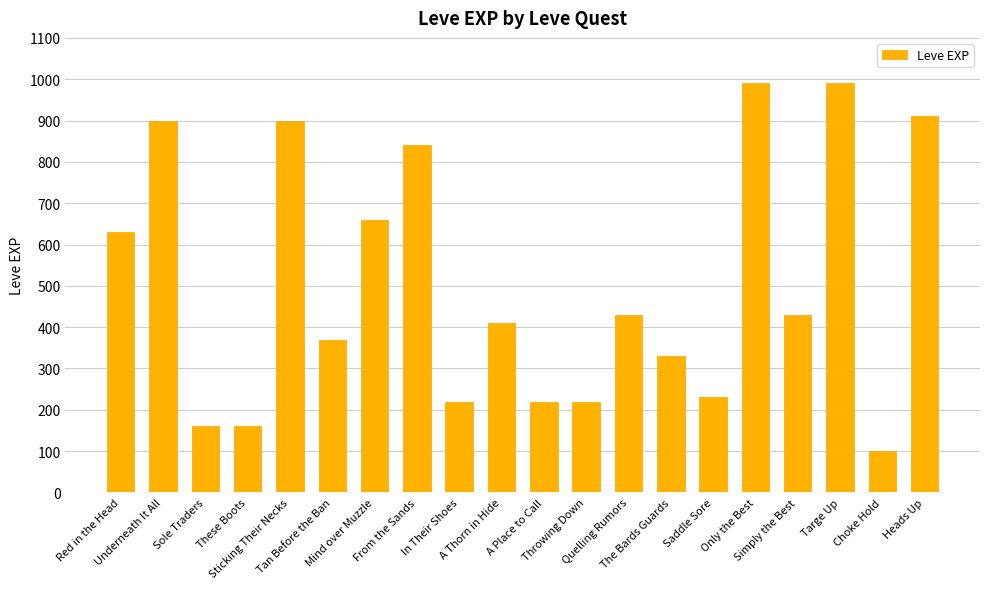

Count the number of categories in the chart.

20